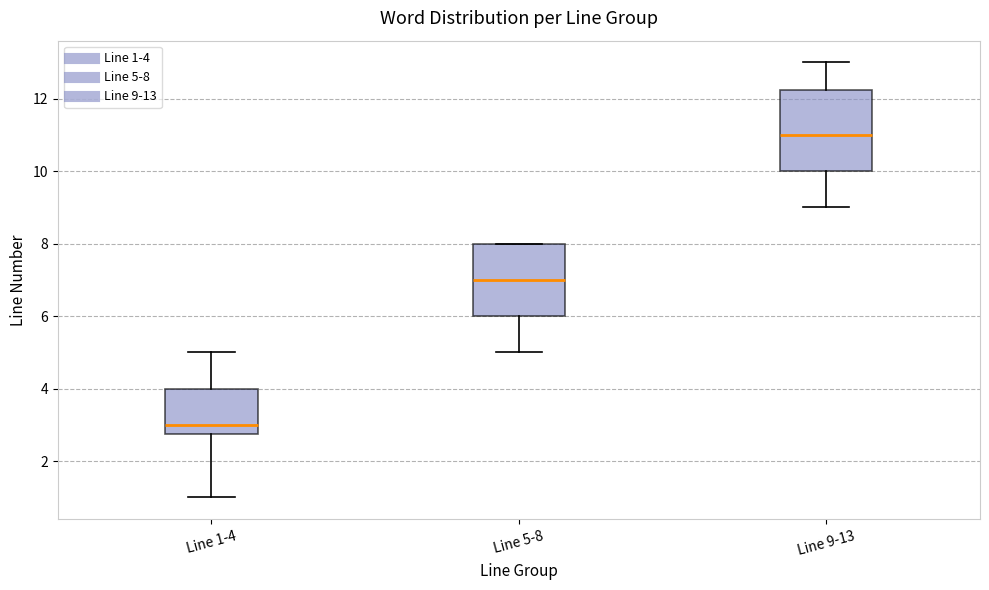

Which box has the lowest median line?

Line 1-4